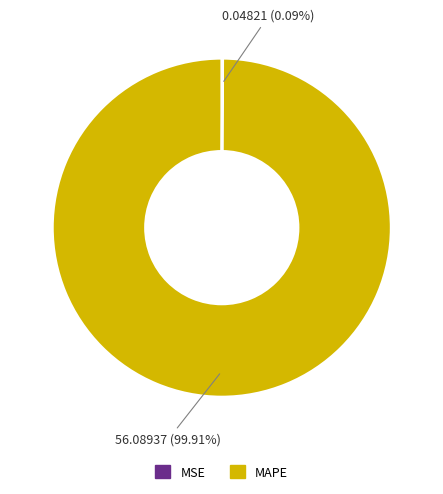

Which slice is the largest?

MAPE